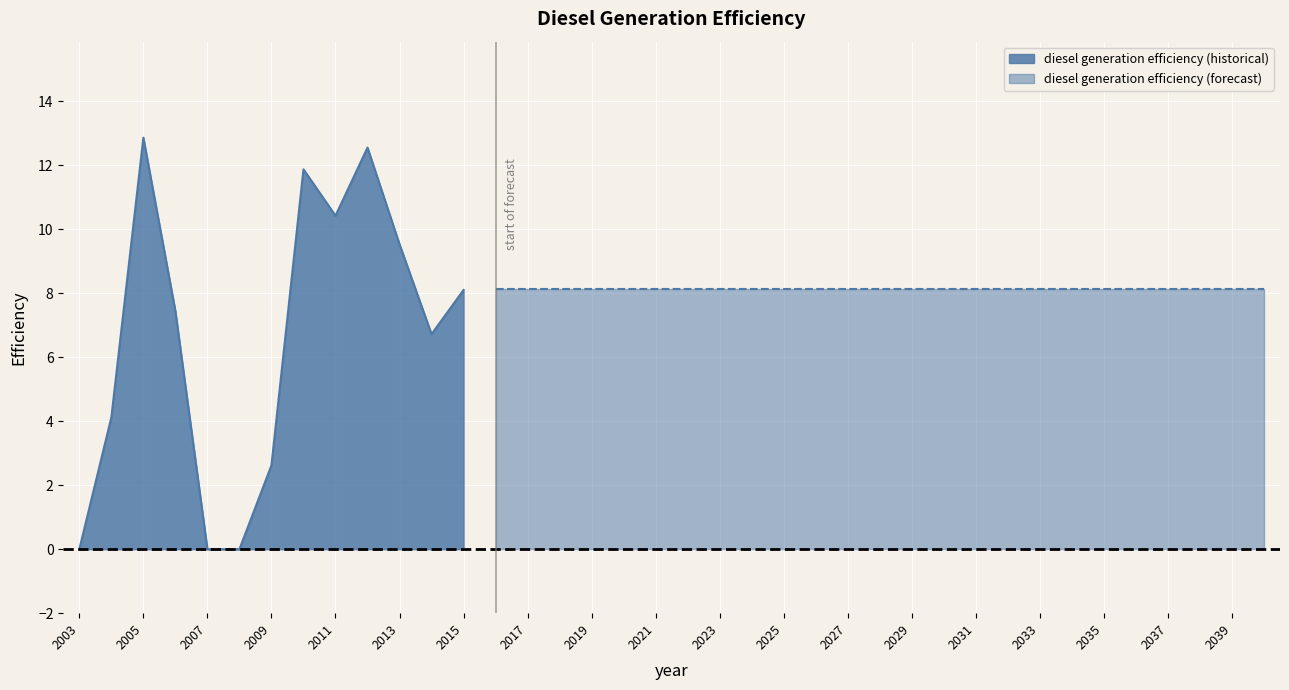

Reading right to left, transcribe all the data shown in this chart.

2040=8.1	2039=8.1	2038=8.1	2037=8.1	2036=8.1	2035=8.1	2034=8.1	2033=8.1	2032=8.1	2031=8.1	2030=8.1	2029=8.1	2028=8.1	2027=8.1	2026=8.1	2025=8.1	2024=8.1	2023=8.1	2022=8.1	2021=8.1	2020=8.1	2019=8.1	2018=8.1	2017=8.1	2016=8.1	2015=8.1	2014=6.7	2013=9.5	2012=12.6	2011=10.4	2010=11.9	2009=2.6	2008=0.0	2007=0.0	2006=7.4	2005=12.9	2004=4.1	2003=0.0